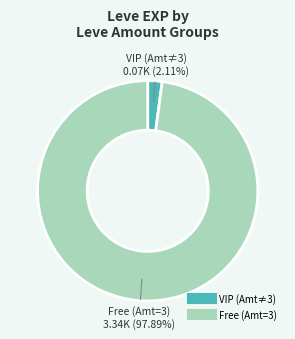

Is there a majority slice in this chart?

Yes